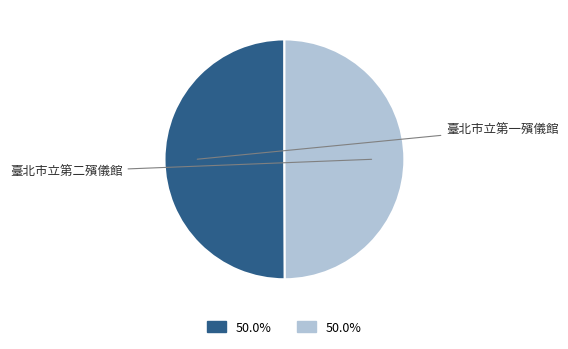

What is the ratio of the value at 臺北市立第二殯儀館 to the value at 臺北市立第一殯儀館?

1.0